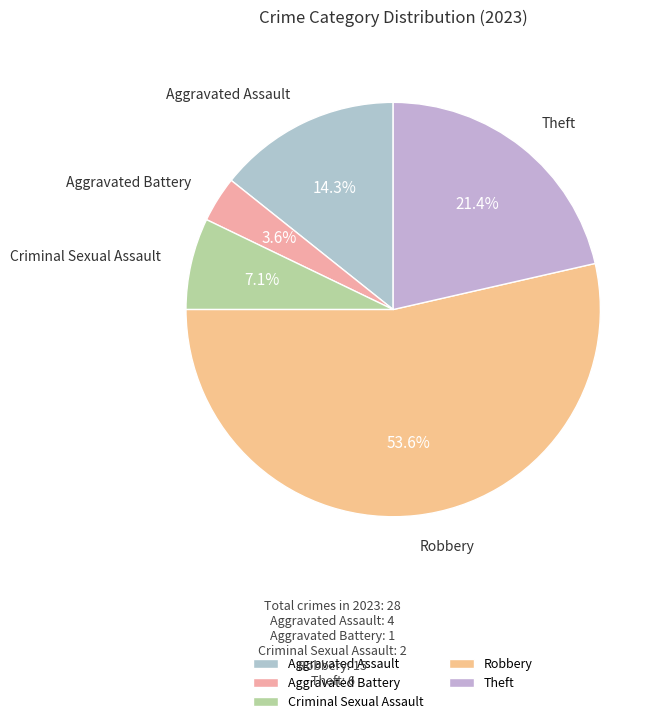

What is the smallest slice in the pie chart?

Aggravated Battery